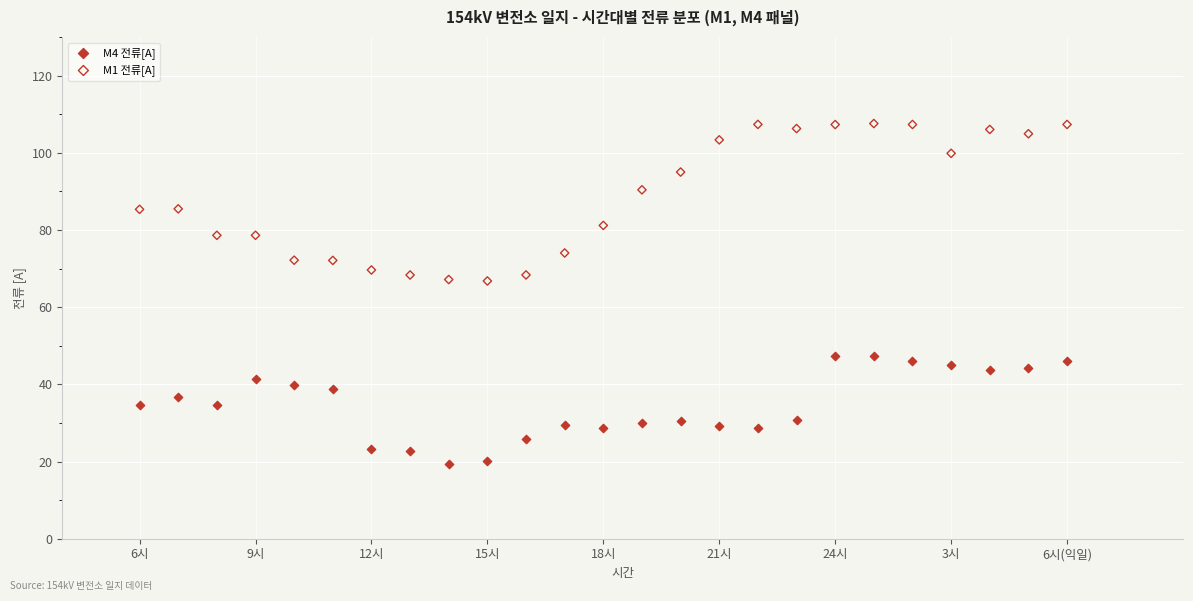

Which series has the largest Y range (max minus min)?

M1 전류[A]